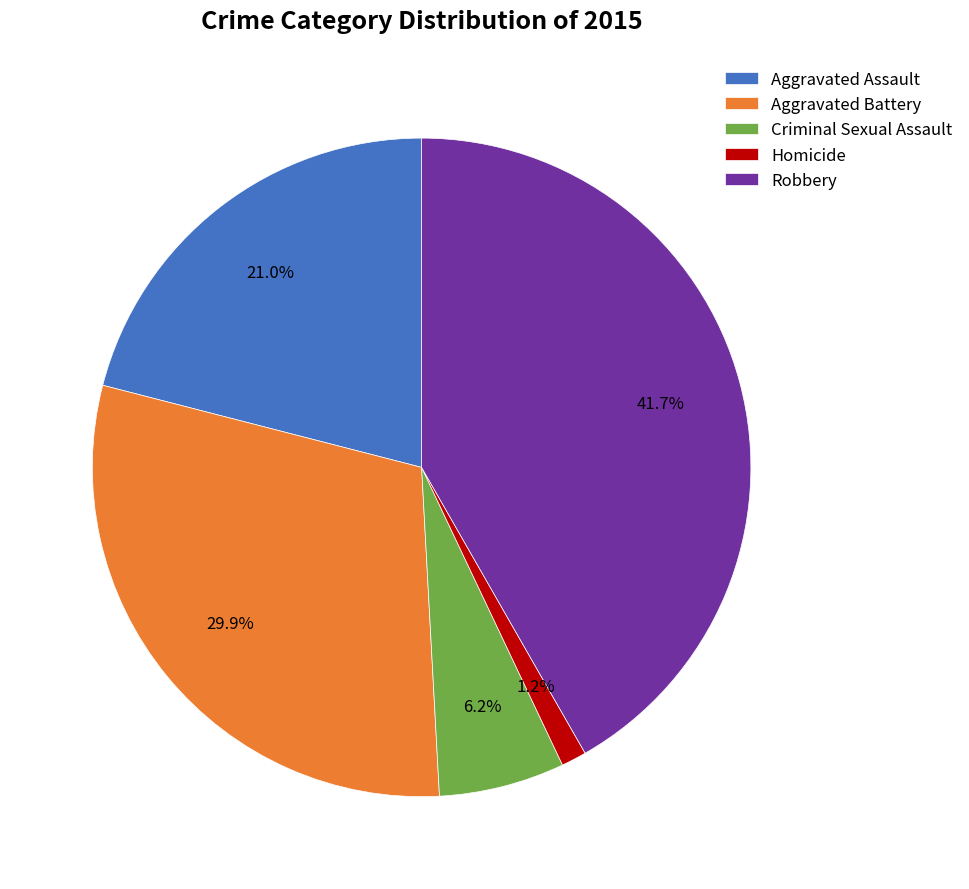

Which has a higher value, Homicide or Aggravated Assault?

Aggravated Assault